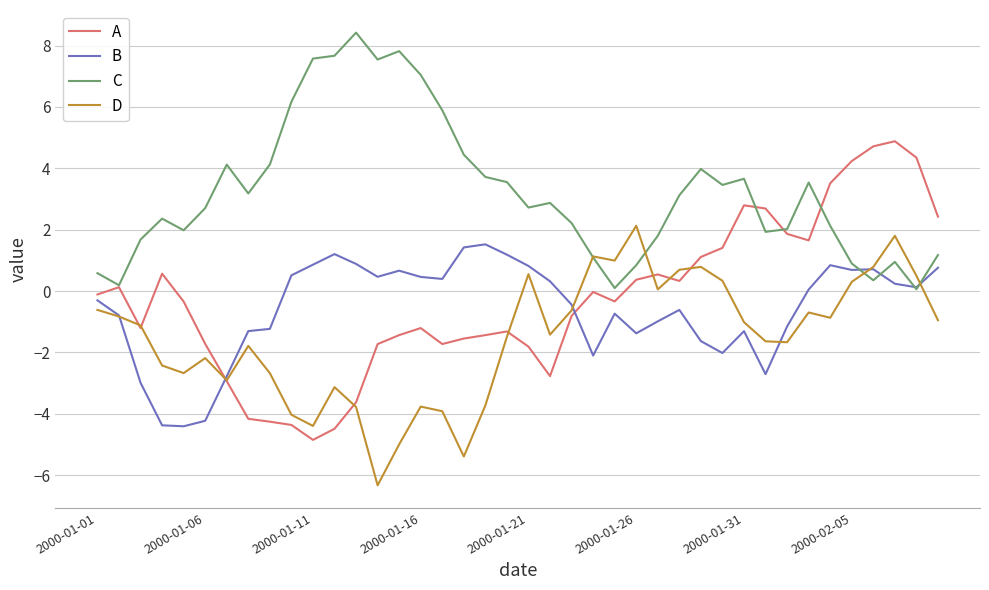

What is the minimum value for B?

-4.4